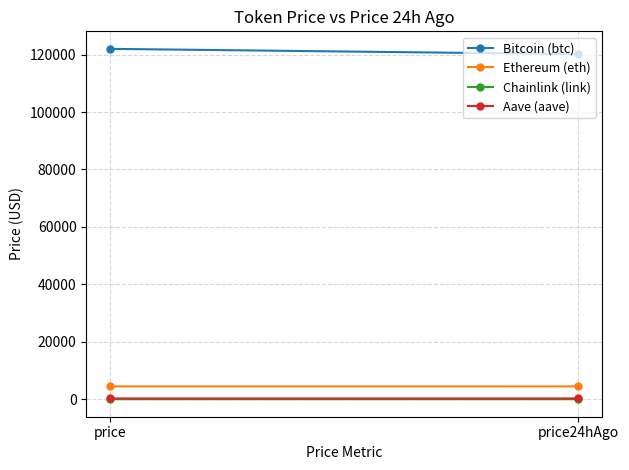

How many series are shown in this chart?

4